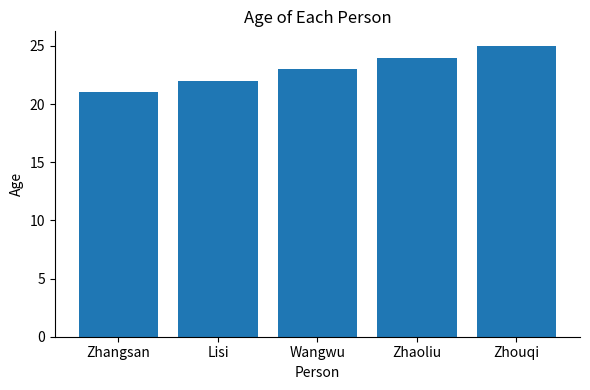

Count the values in the range 22 to 24.

3